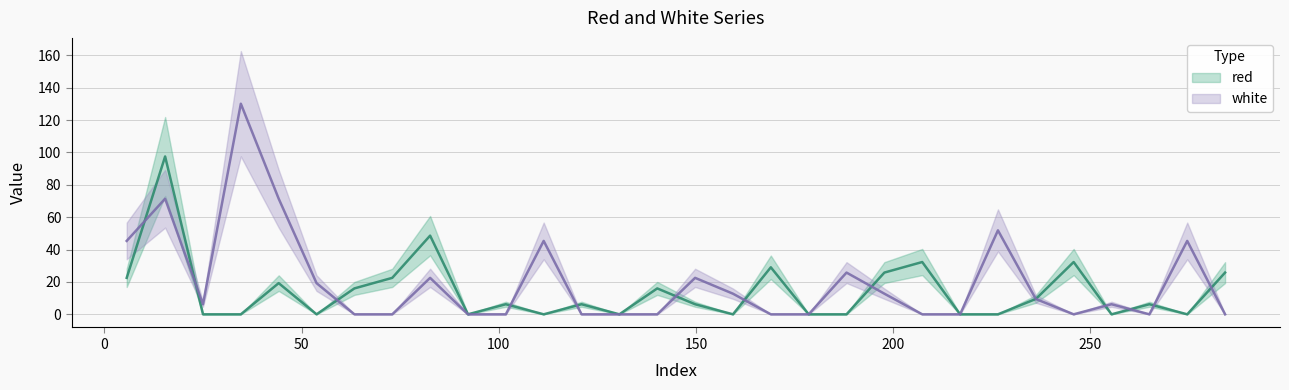

What are all the series names shown in the legend?

red, white